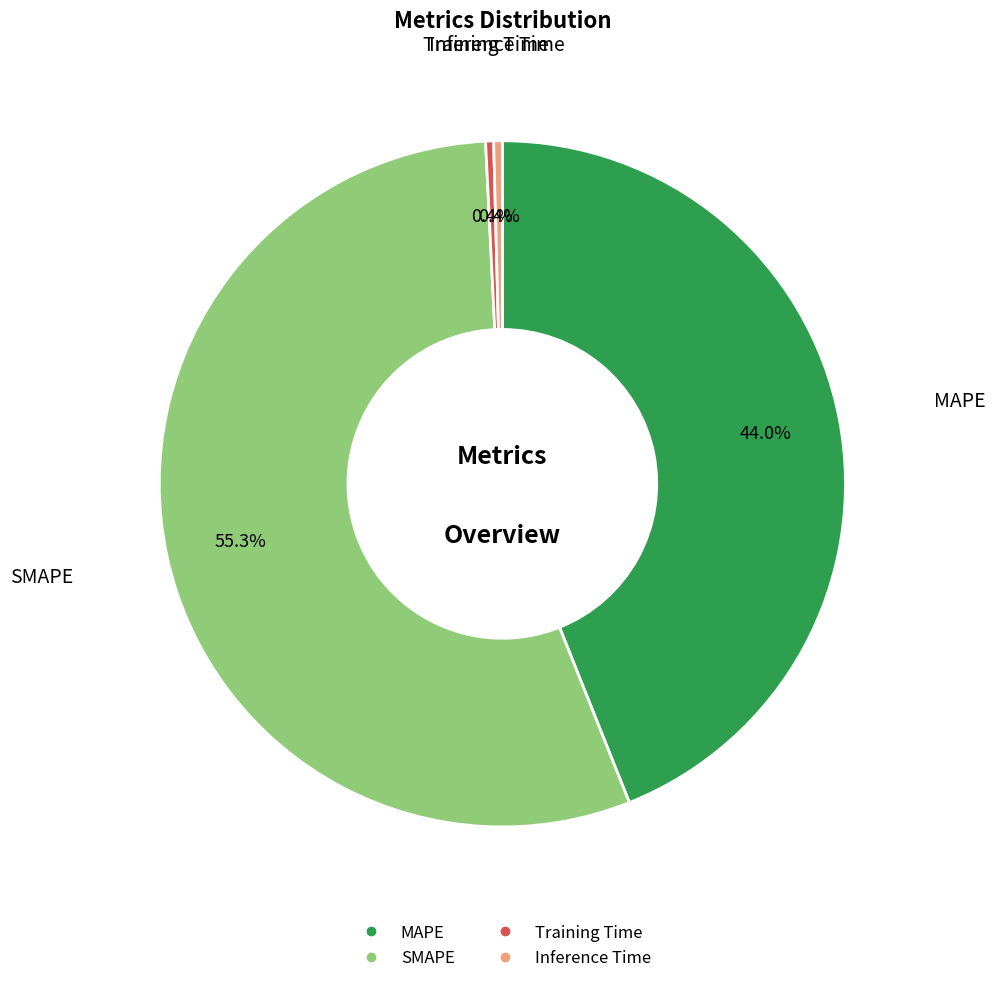

Which slice is the largest?

SMAPE